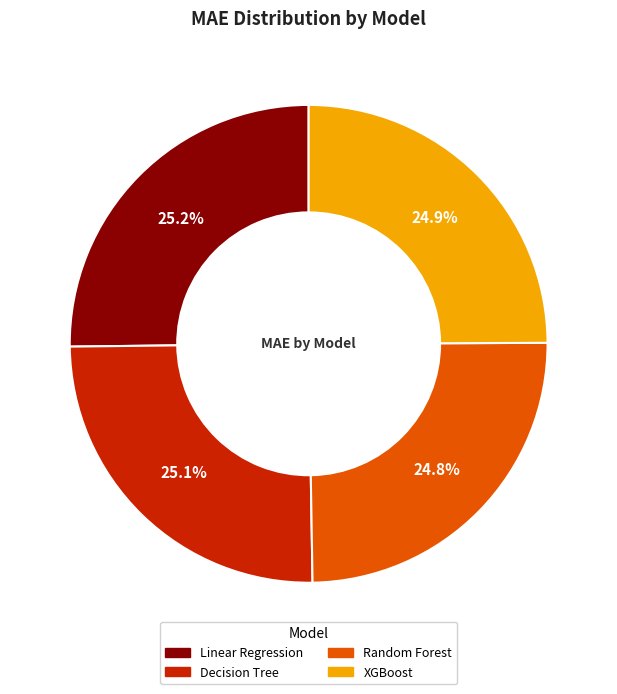

What is the ratio of the value at XGBoost to the value at Decision Tree?

1.0